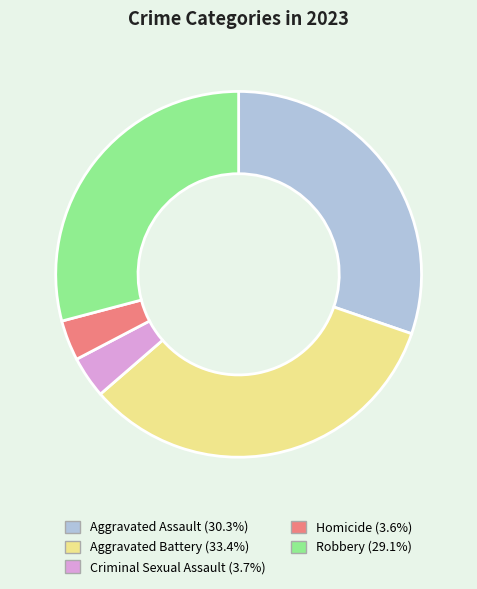

What is the ratio of the value at Robbery to the value at Aggravated Battery?

0.9